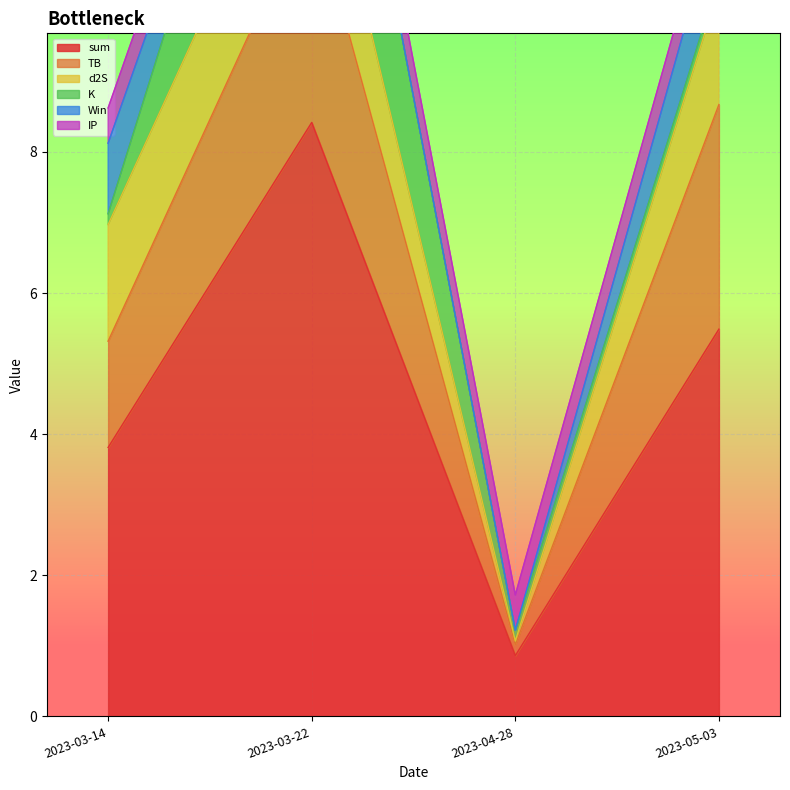

True or false: d2S and sum cross at least once.

False